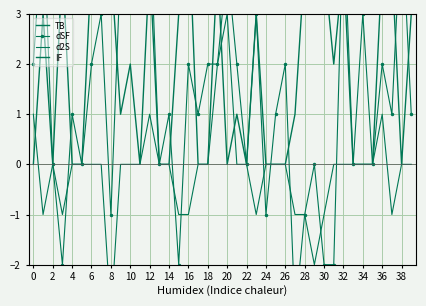

At how many categories does at least one series exceed 3?

40